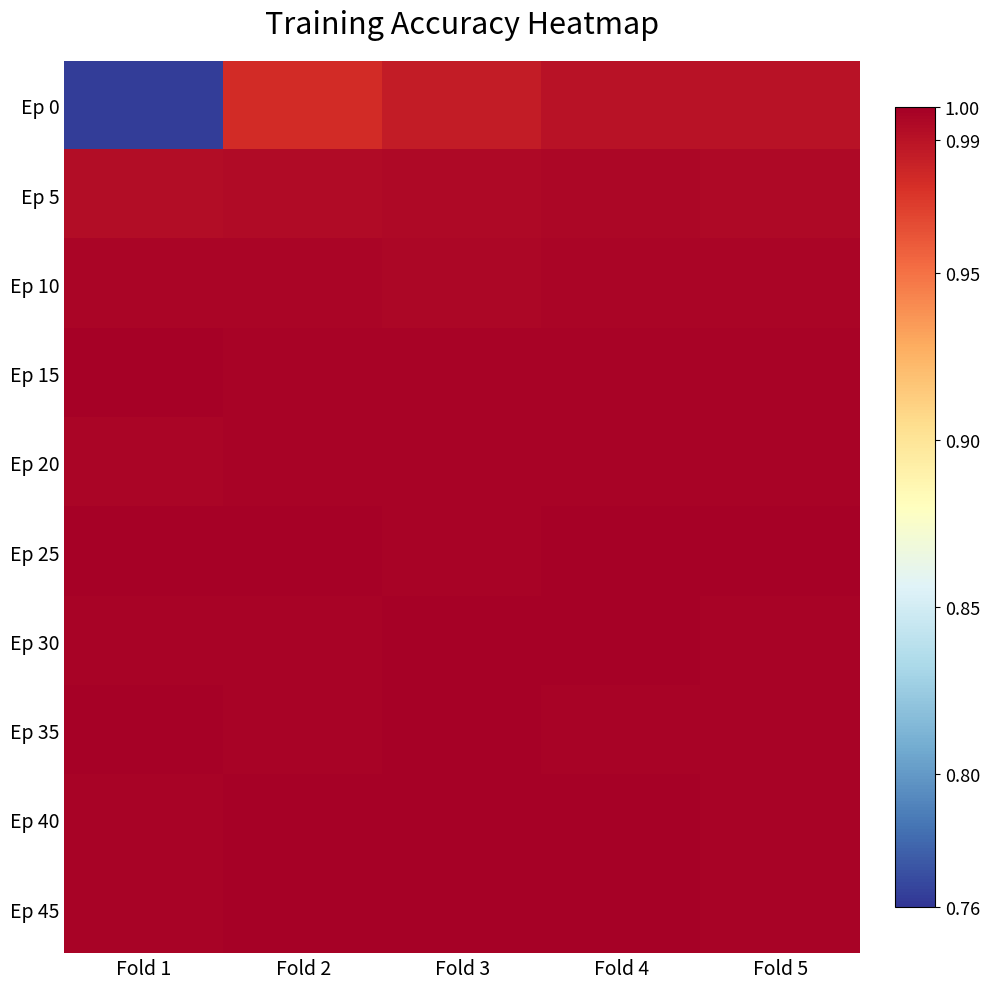

Which series has the widest spread of values?

Ep 0